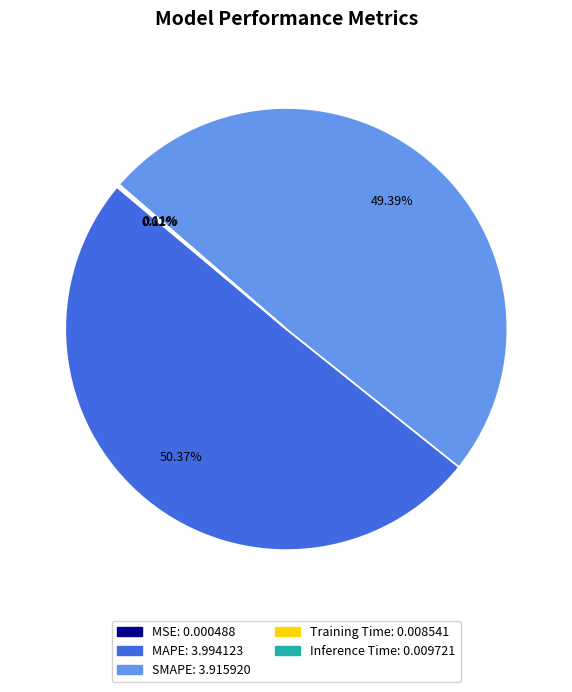

Which category accounts for the majority?

MAPE